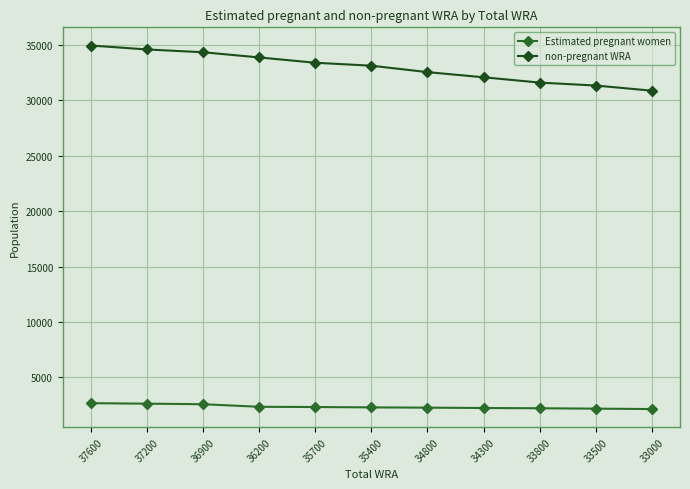

At which label is non-pregnant WRA closest to 32879?

35400